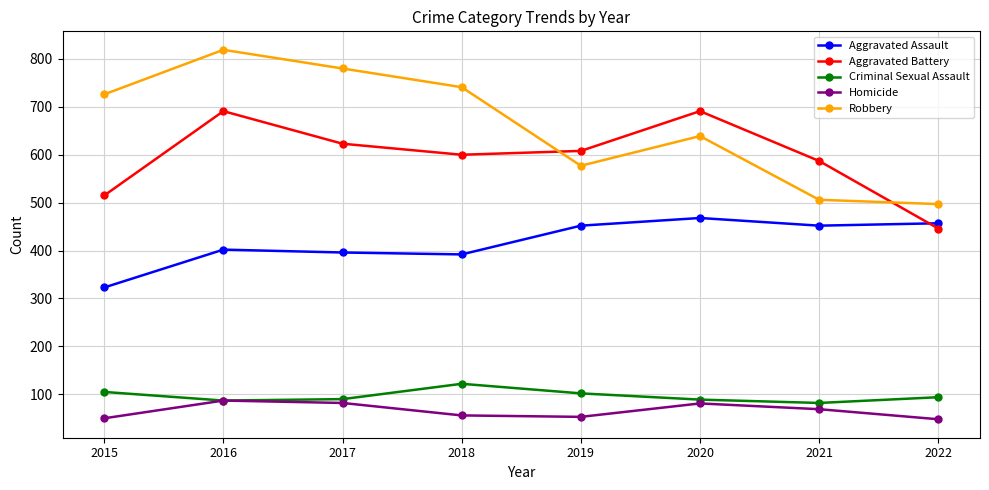

What is the spread (max minus min) of values at 2020?

610